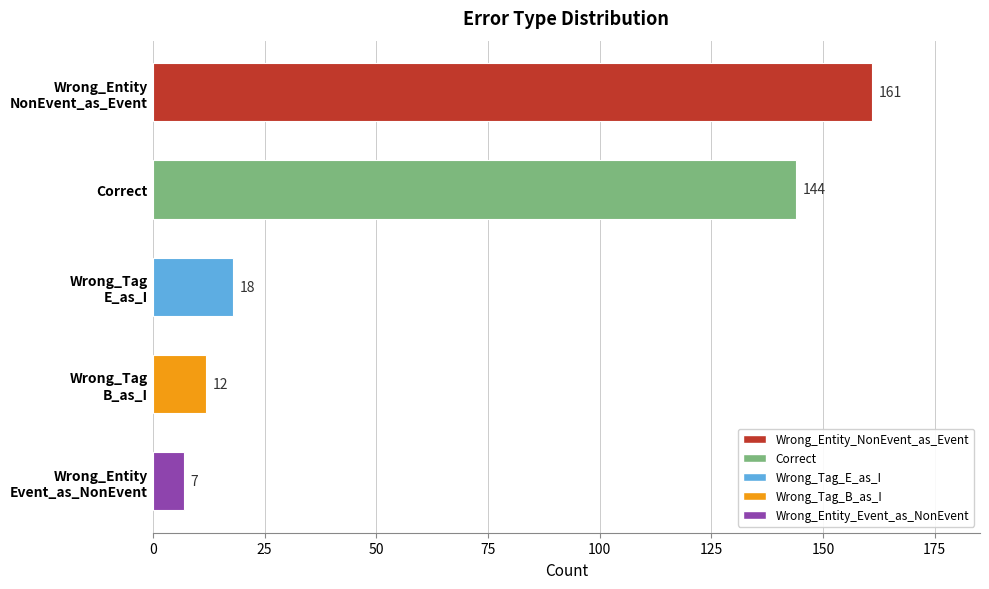

What is the minimum value shown in the chart?

7